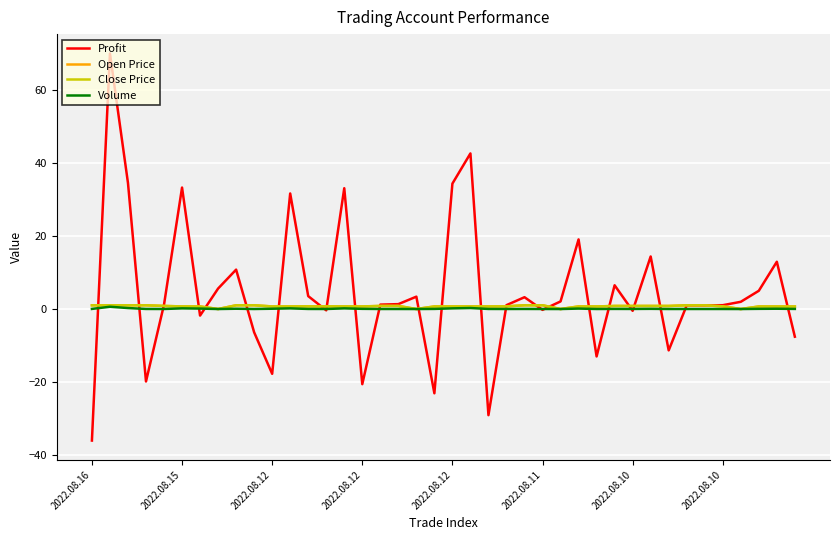

What is the minimum value shown in the chart?

-36.1